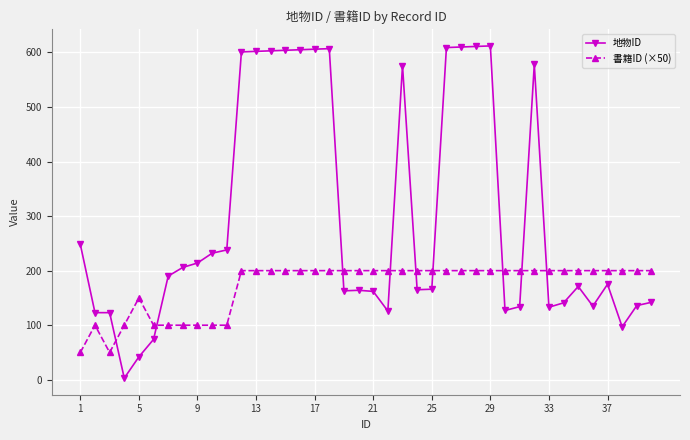

What is the difference between the second highest and second lowest values in the 地物ID series?

569